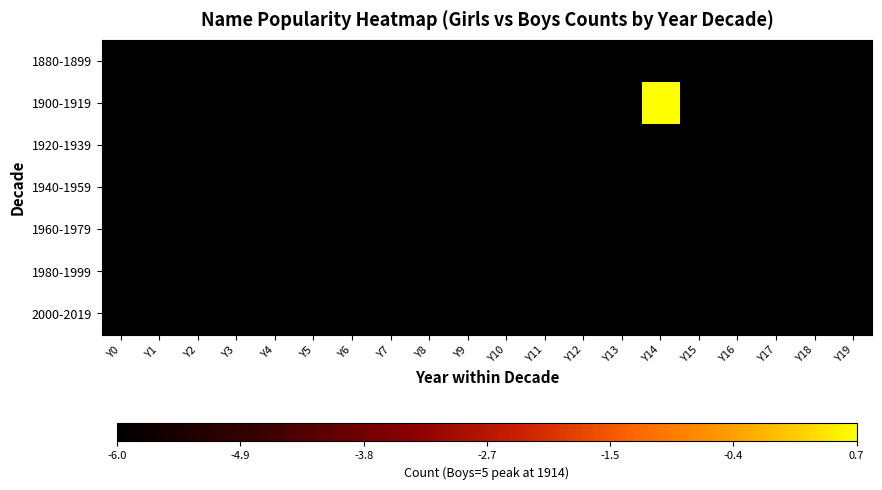

Which has a higher value, Y14 or Y9?

Y14